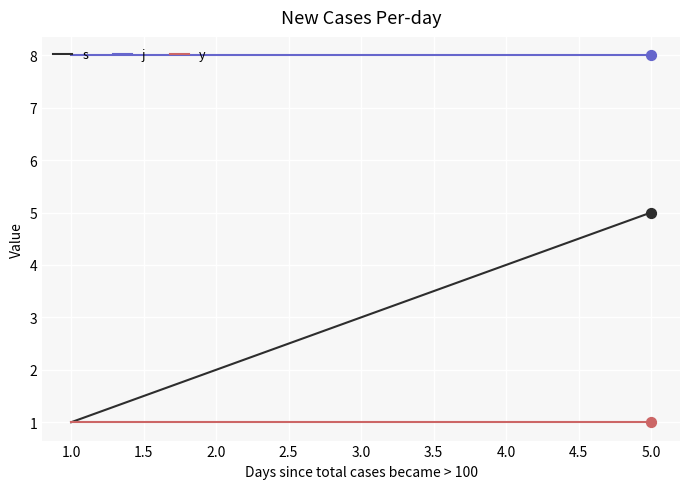

At which category is the sum across all series the highest?

5.0